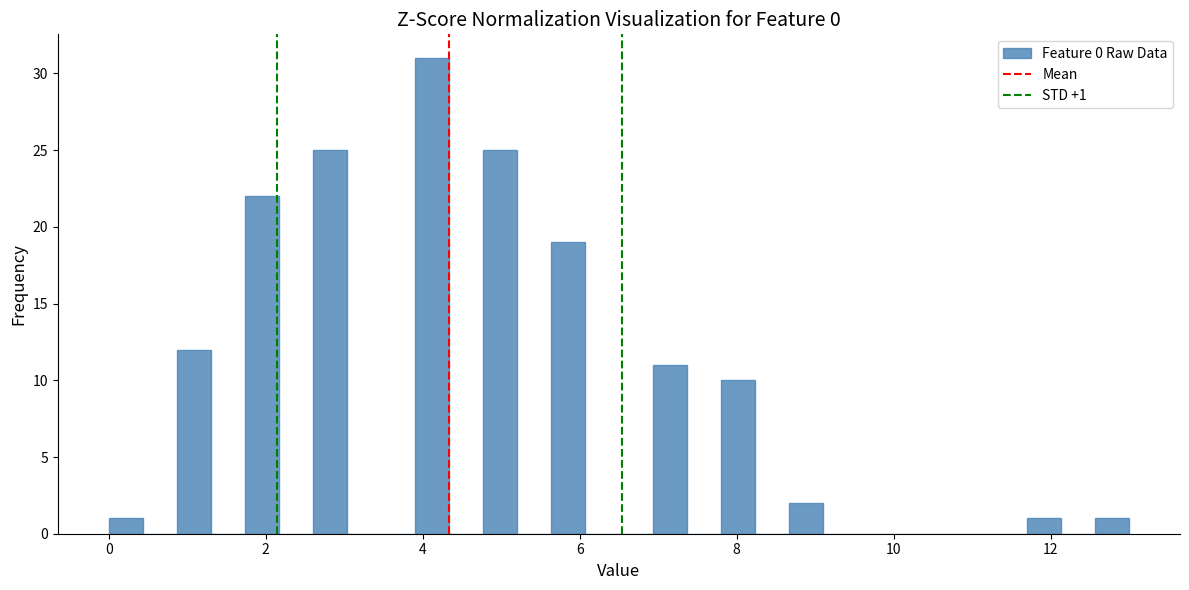

Read against the x-axis, roughly where is the centre of the tallest bar?

4.2